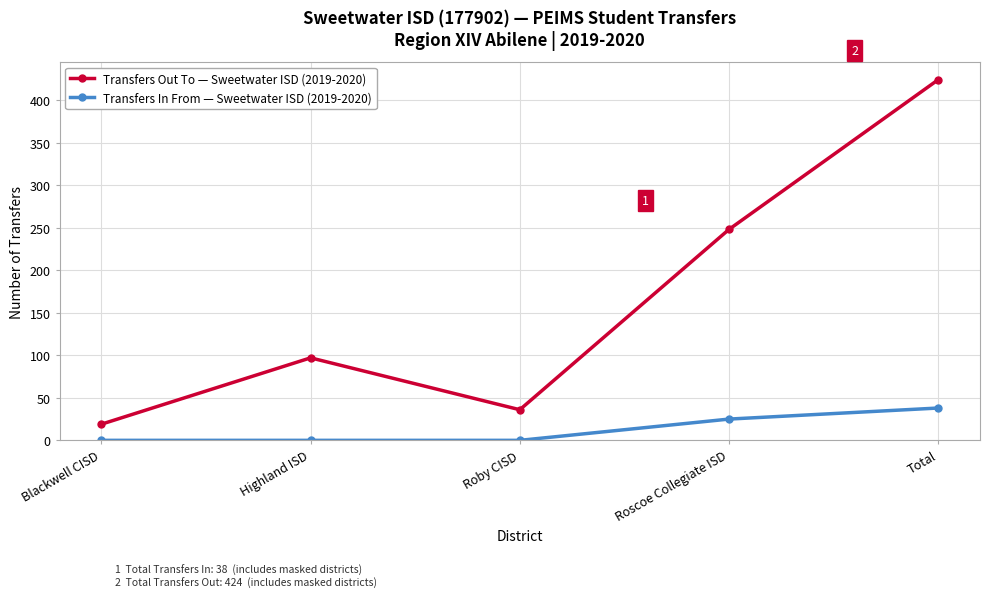

At how many categories does at least one series exceed 259?

1